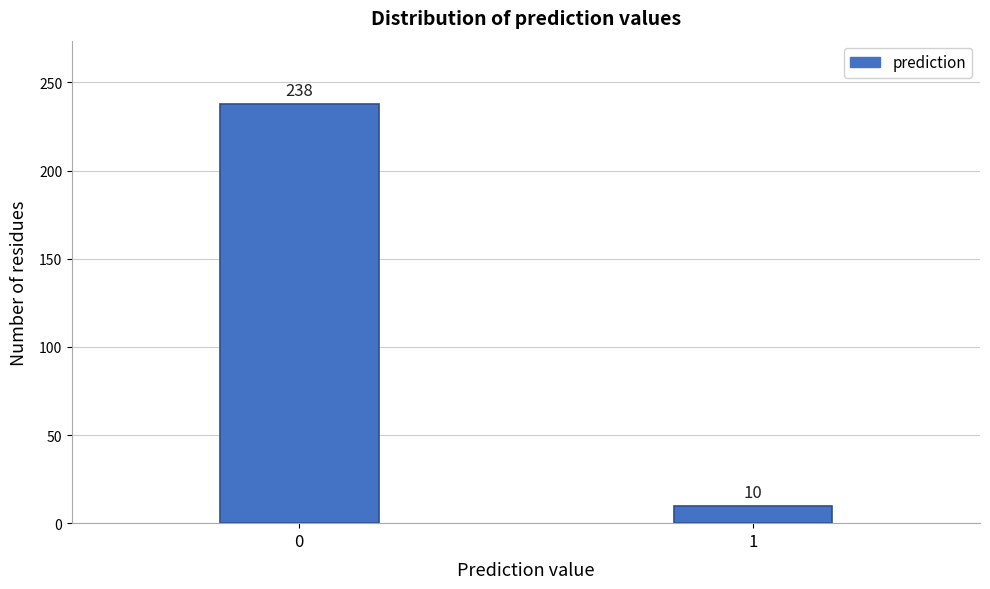

Reading right to left, list all the values displayed in this chart.

1=10	0=238